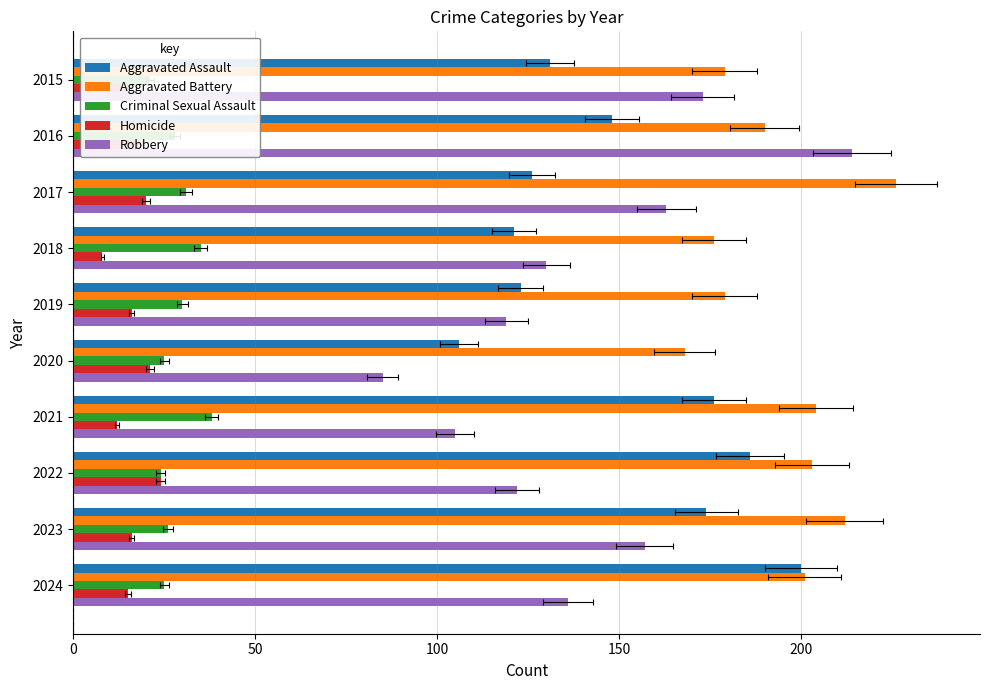

Reading right to left, what are all the values shown in this chart?

Aggravated Assault: 200	174	186	176	106	123	121	126	148	131
Aggravated Battery: 201	212	203	204	168	179	176	226	190	179
Criminal Sexual Assault: 25	26	24	38	25	30	35	31	28	21
Homicide: 15	16	24	12	21	16	8	20	18	15
Robbery: 136	157	122	105	85	119	130	163	214	173